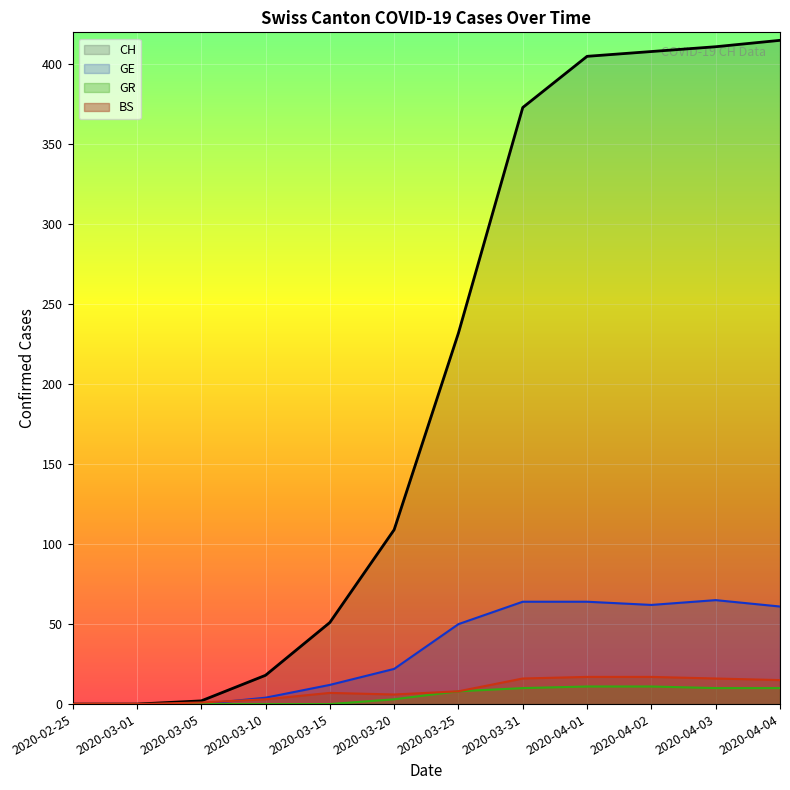

Which series has the largest range (max minus min)?

CH